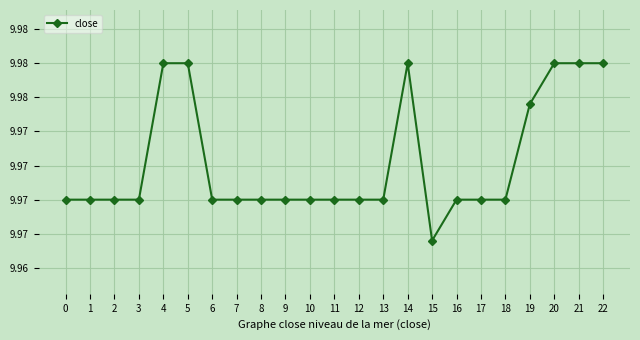

What is the value of the 20th point from the left?

10.0